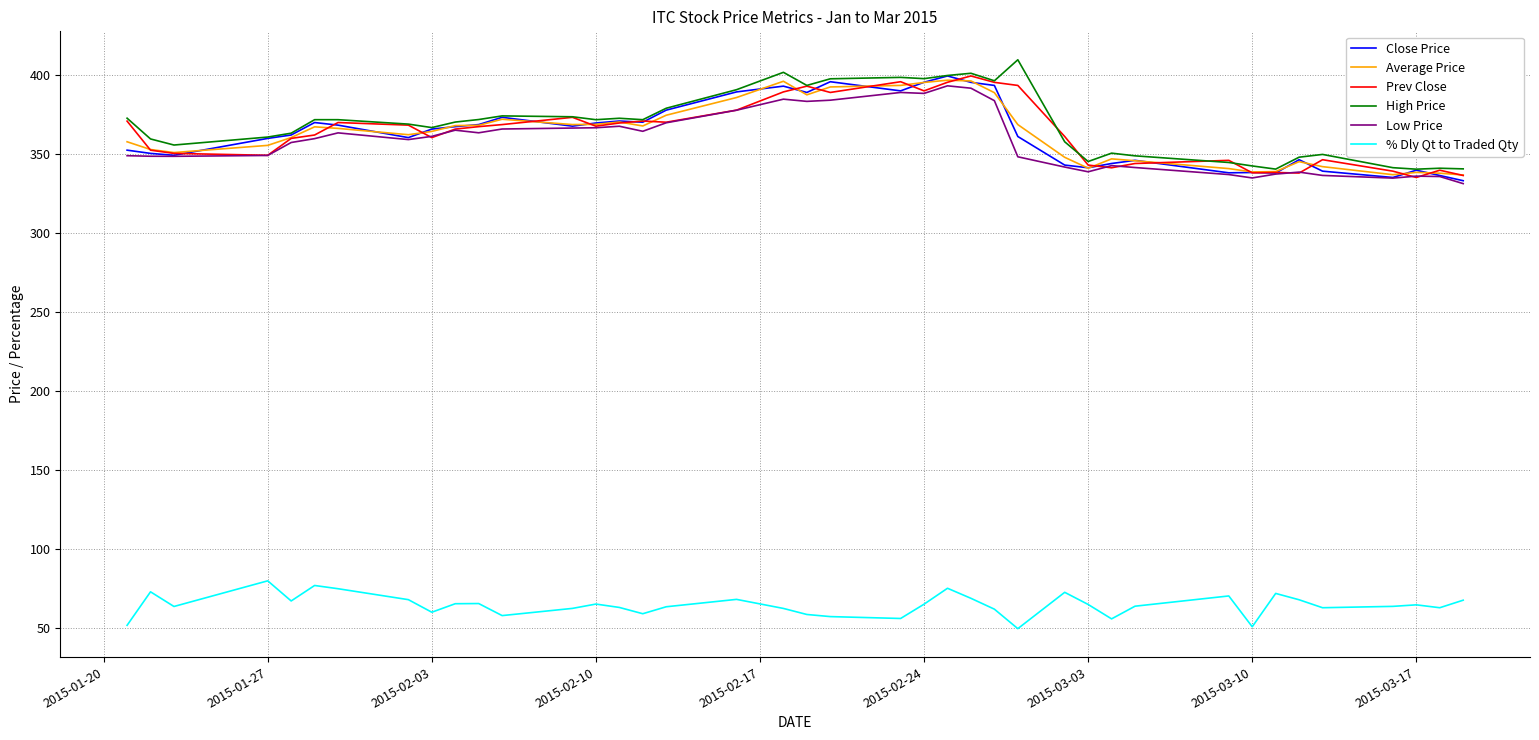

What is the lowest value of the Low Price series?

331.5